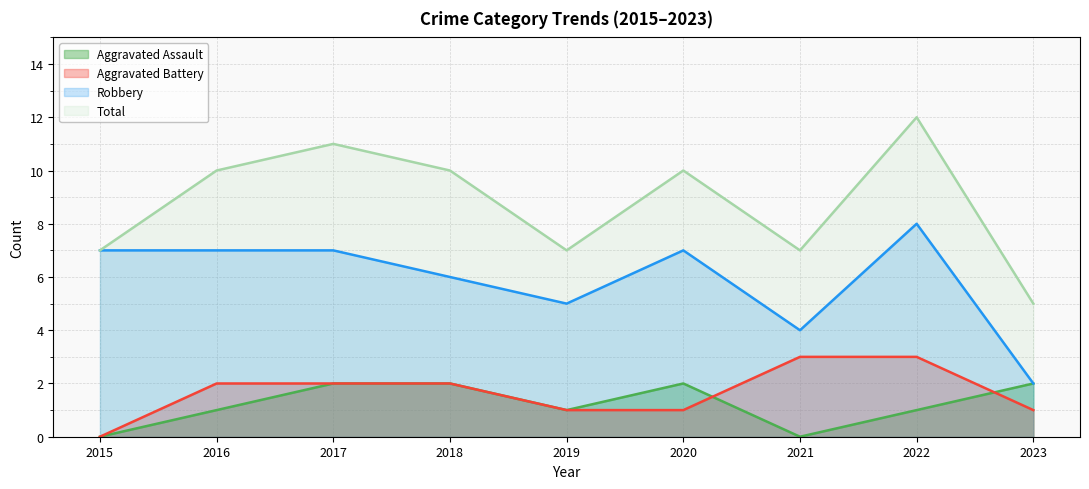

Is it true that Total equals 7 at 2021?

True